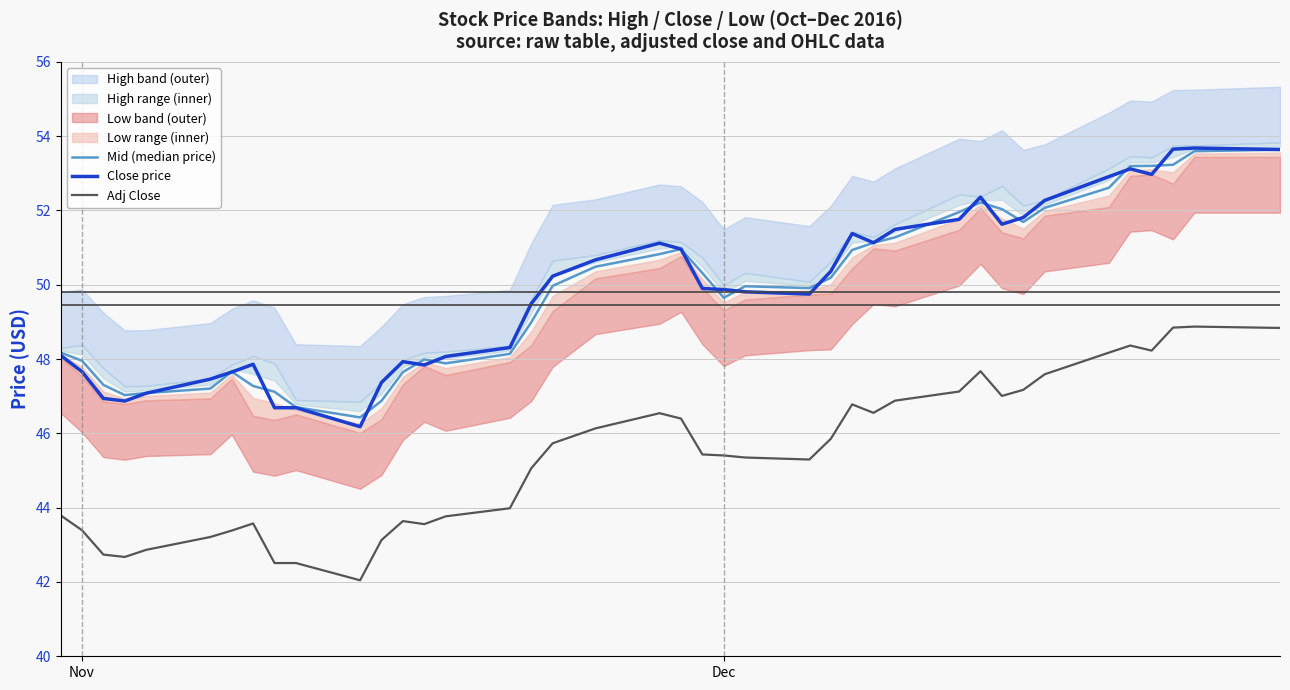

What is the maximum value for Adj Close?

48.9